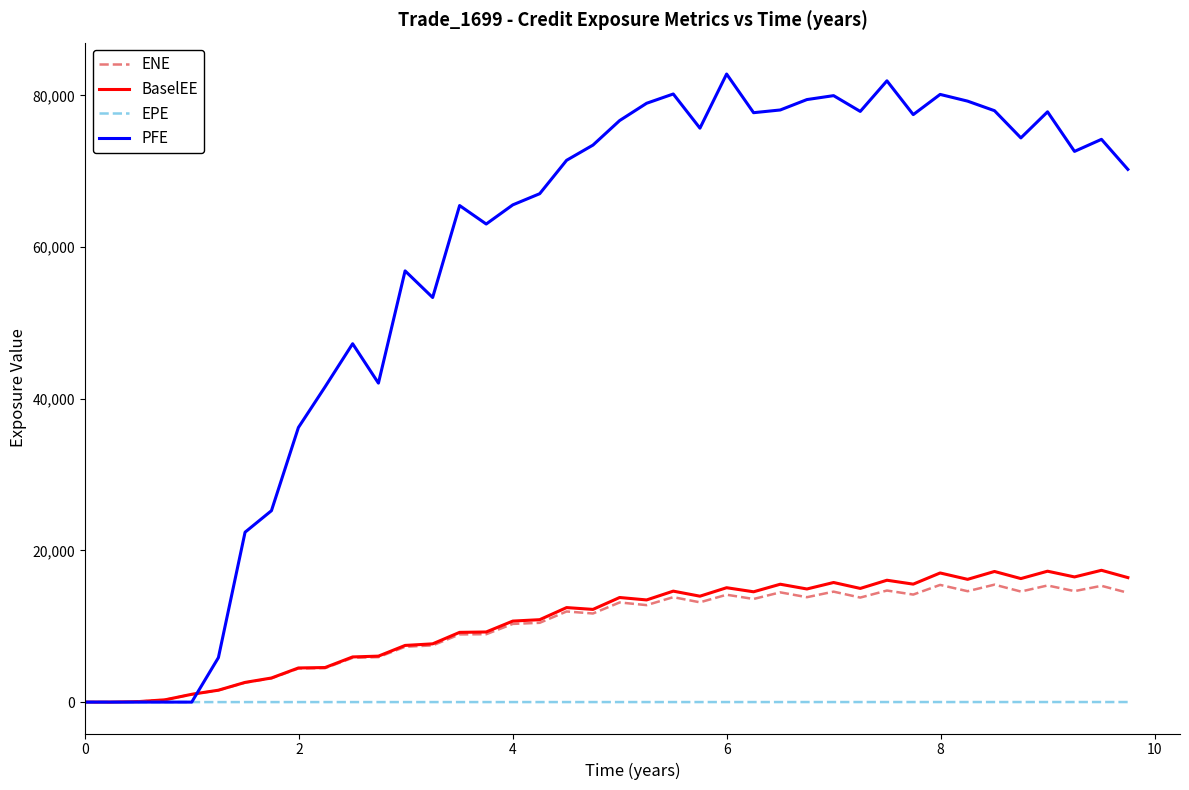

Which series has the largest total across all categories?

PFE